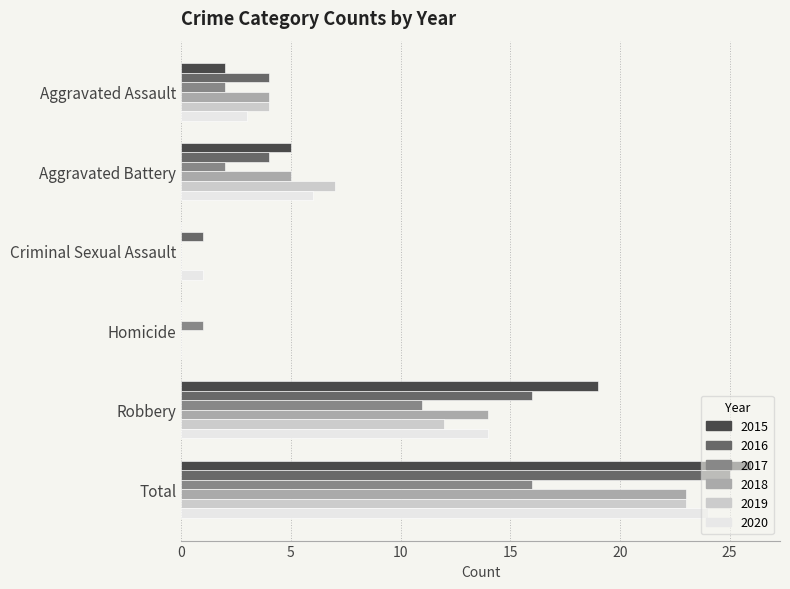

How many distinct data groups are displayed?

6